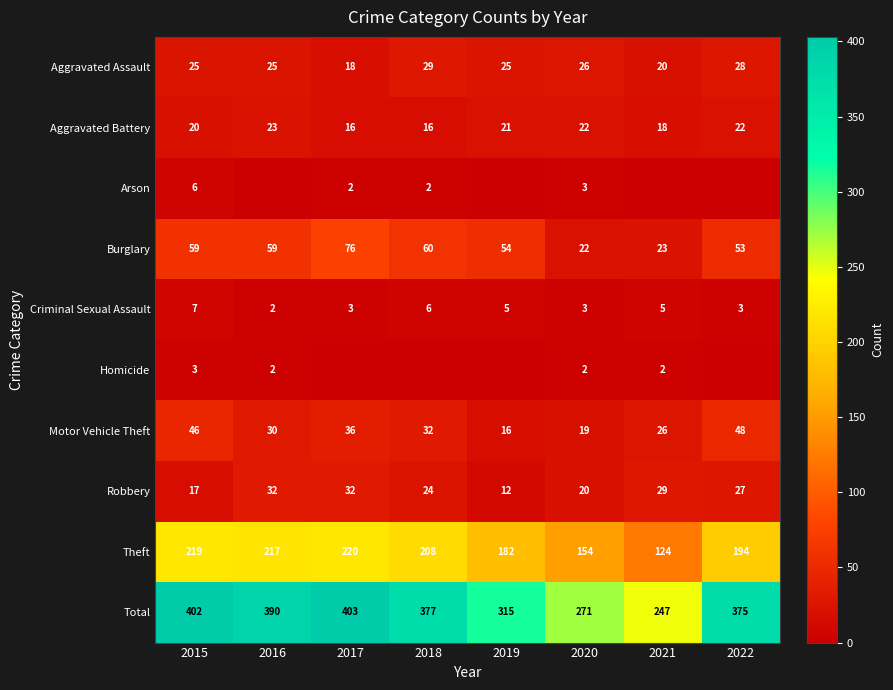

What is the total value across all series at 2021?

494